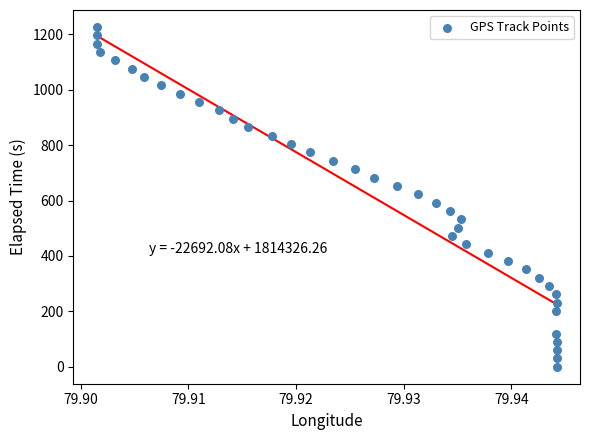

What is the range of Y values (max minus min)?

1227